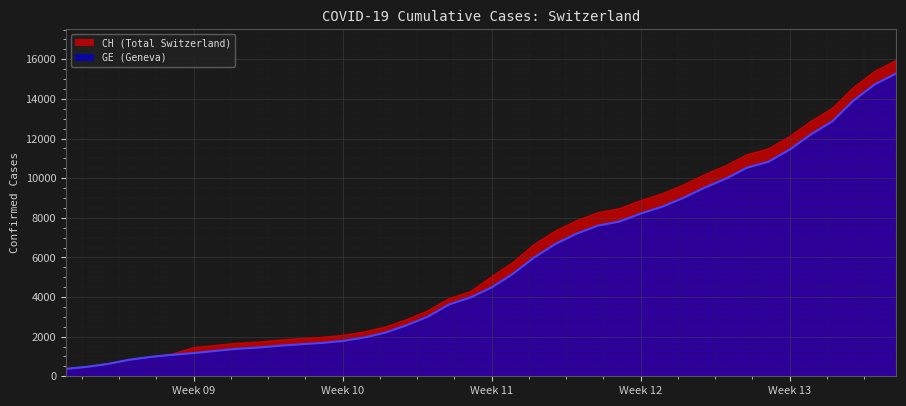

At which label is CH closest to 8150?

2020-03-21